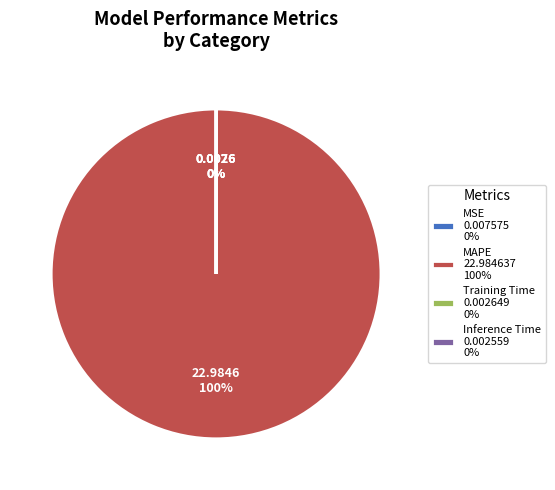

Is there a majority slice in this chart?

Yes